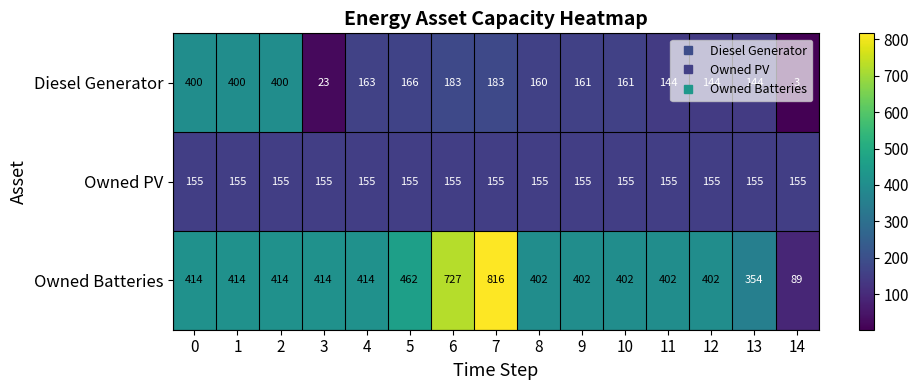

What is the minimum value shown in the chart?

3